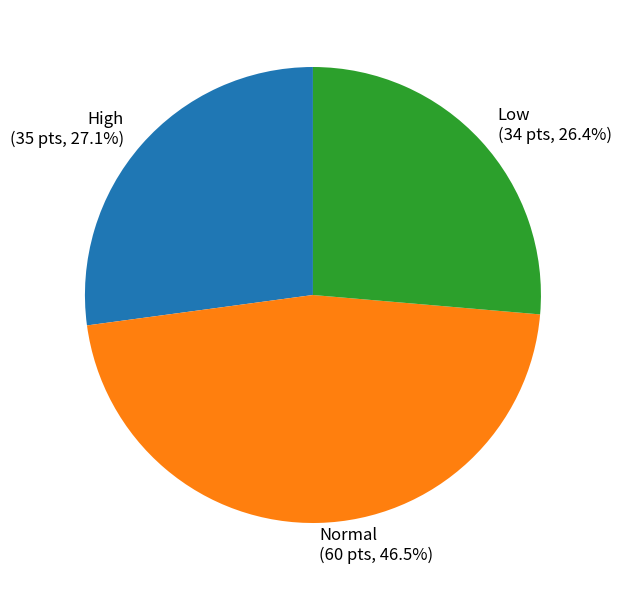

To the nearest percent, what is the average slice percentage?

33%